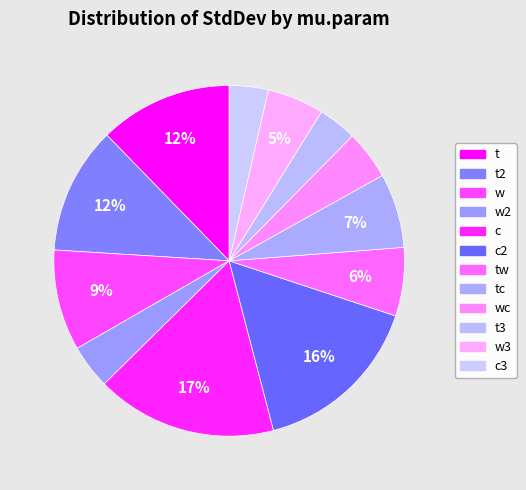

How many slices are in this pie chart?

12